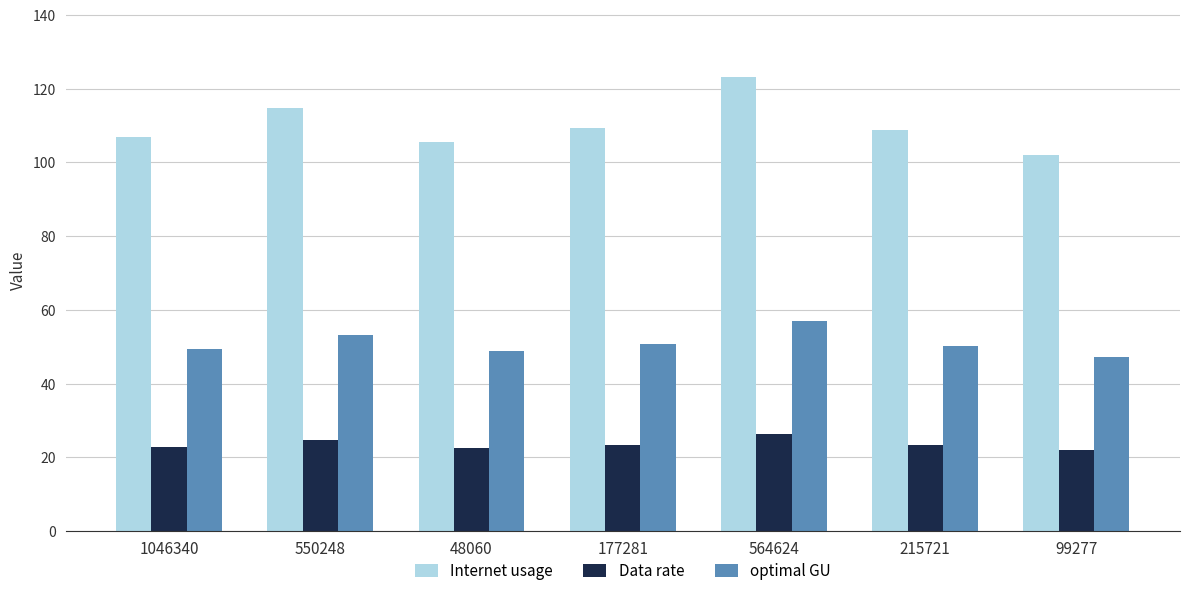

How many series are shown in this chart?

3